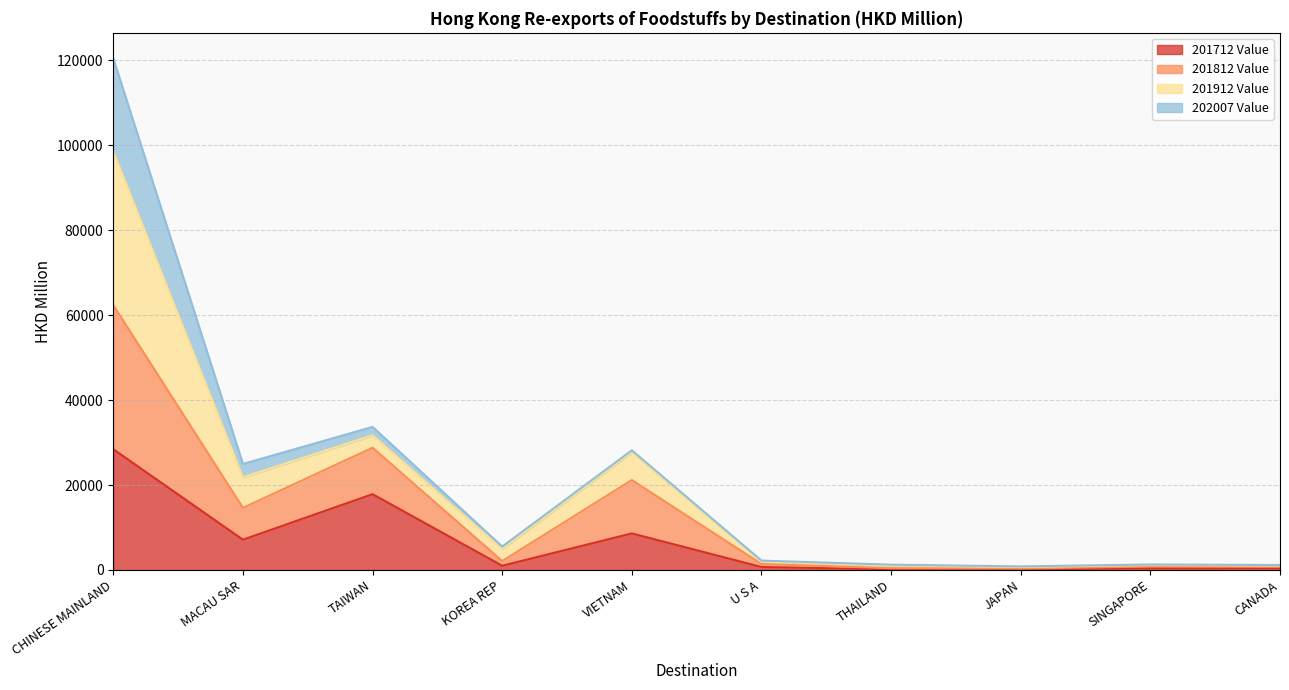

In 201812 Value, how many points are lower than both neighbors (excluding endpoints)?

3